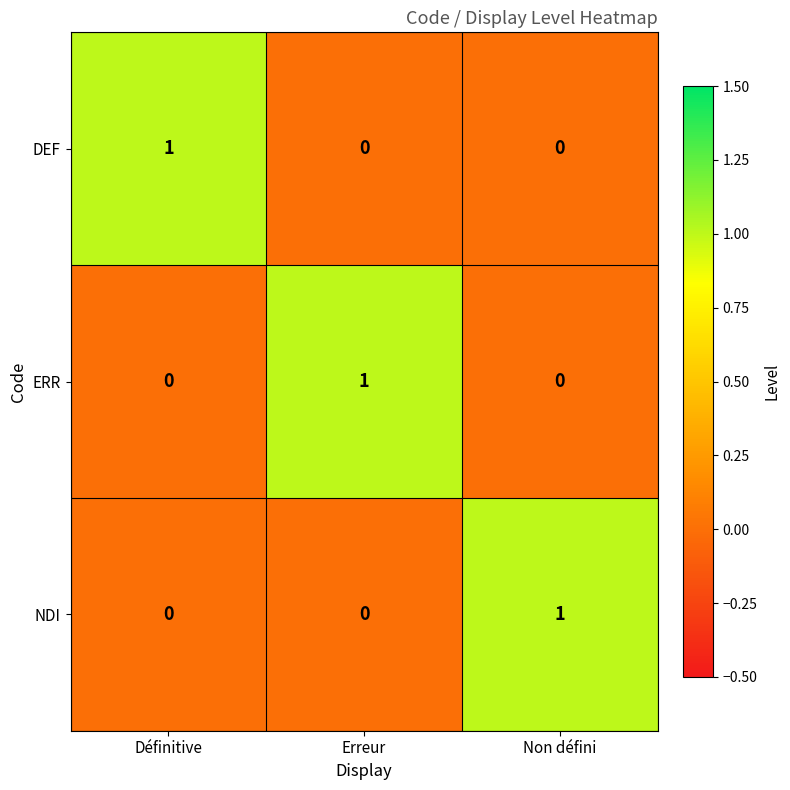

Is the value of NDI at Non défini greater than the value of ERR at Non défini?

Yes